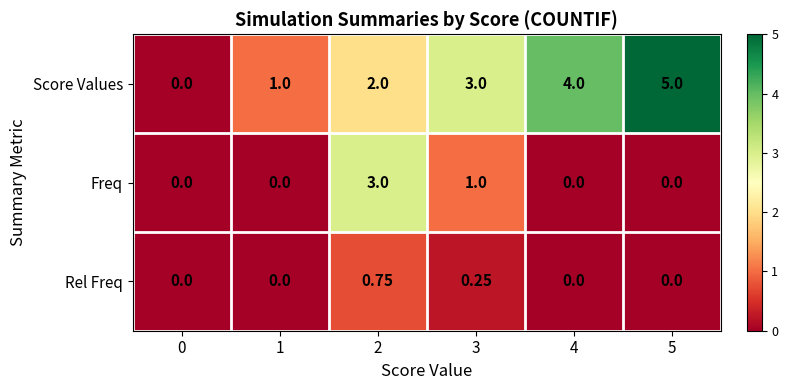

Which series has the largest total across all categories?

Score Values